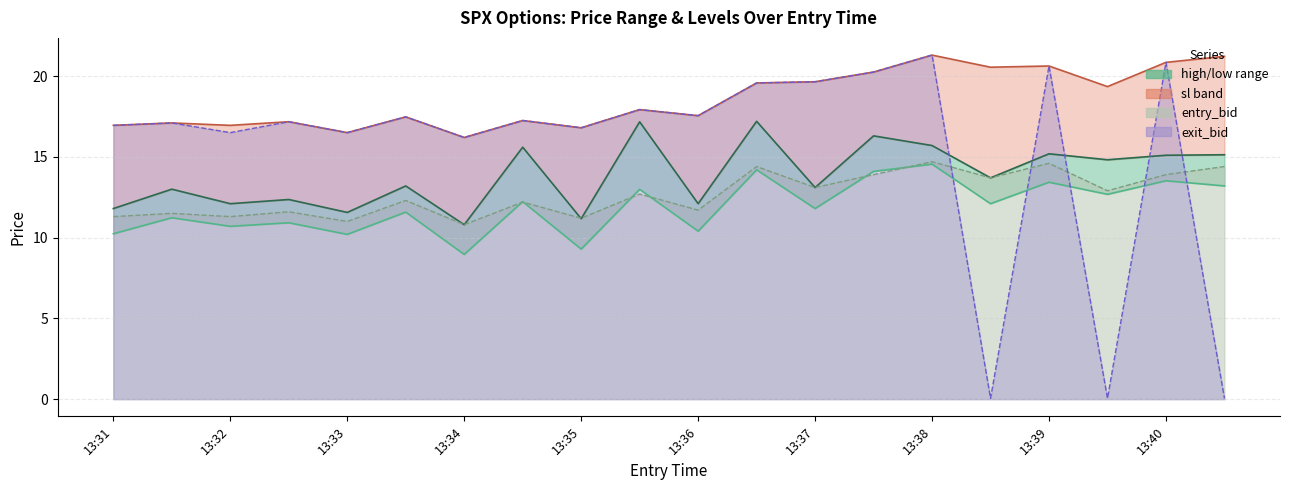

Reading right to left, extract all data points from this chart.

low: 13.2	13.5	12.7	13.4	12.1	14.6	14.1	11.8	14.2	10.4	13.0	9.3	12.2	9.0	11.6	10.2	10.9	10.7	11.2	10.2
high: 15.1	15.1	14.8	15.2	13.7	15.7	16.3	13.1	17.2	12.1	17.2	11.2	15.6	10.8	13.2	11.6	12.4	12.1	13.0	11.8
sl: 21.2	20.9	19.4	20.6	20.6	21.3	20.2	19.6	19.6	17.6	17.9	16.8	17.2	16.2	17.5	16.5	17.2	16.9	17.1	16.9
entry_bid line: 14.4	13.9	12.9	14.6	13.7	14.7	13.9	13.1	14.4	11.7	12.7	11.2	12.2	10.8	12.3	11.0	11.6	11.3	11.5	11.3
exit_bid line: 0.1	20.9	0.1	20.6	0.1	21.3	20.2	19.6	19.6	17.6	17.9	16.8	17.2	16.2	17.5	16.5	17.2	16.5	17.1	16.9